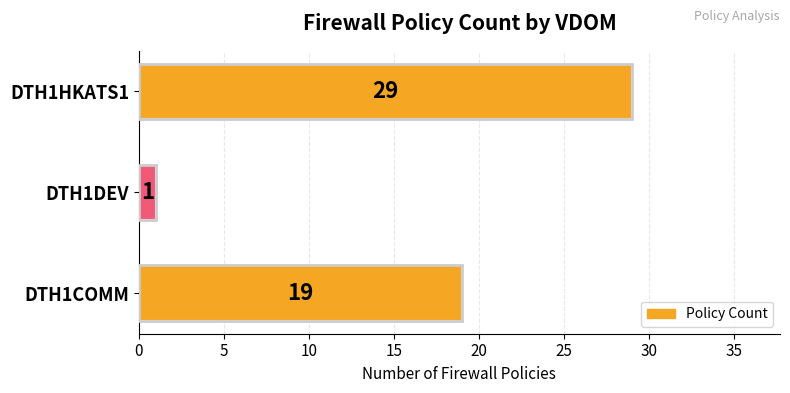

What is the maximum value shown in the chart?

29